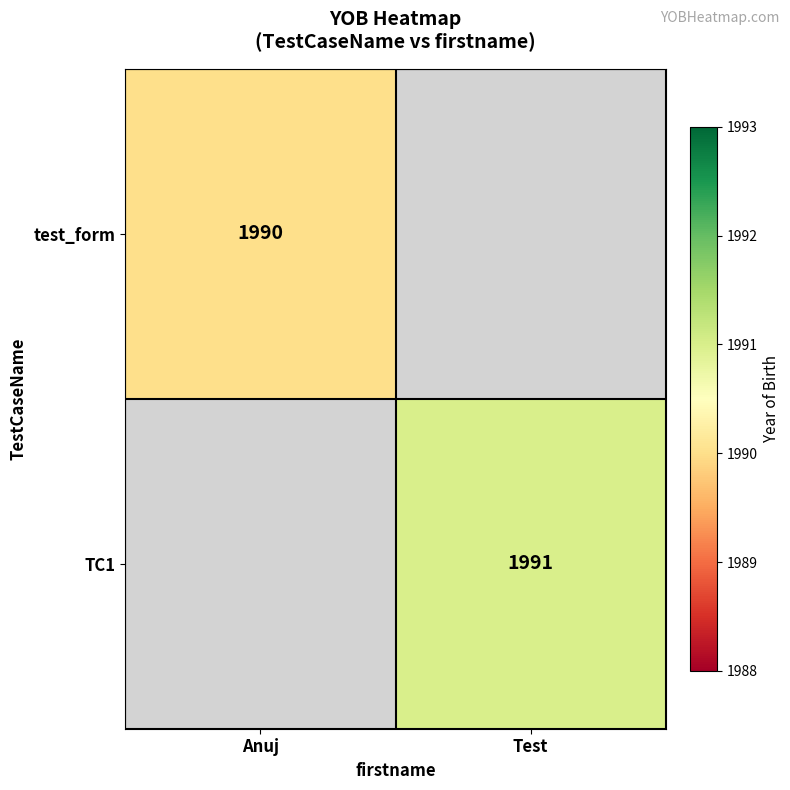

How many series are shown in this chart?

2